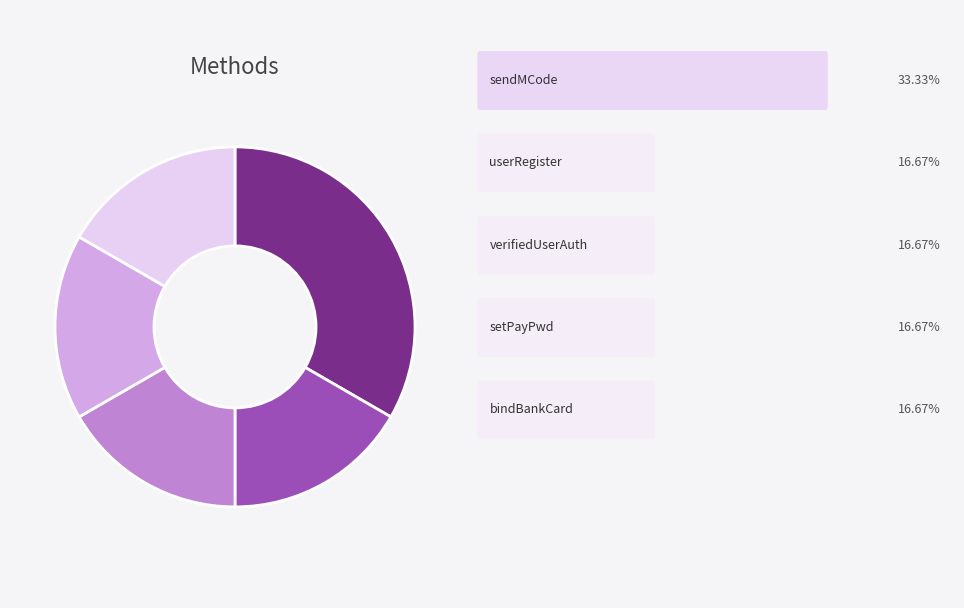

Is there any slice that represents more than half of the pie?

No